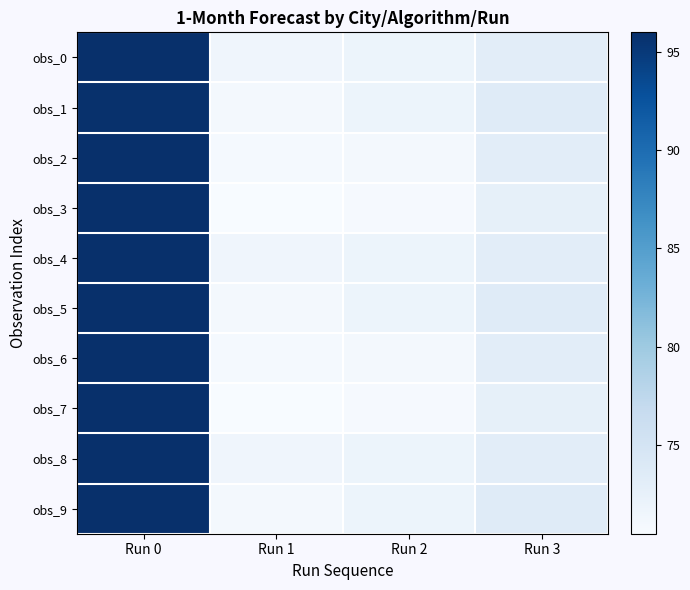

Between Run 3 and Run 1, which is larger?

Run 3